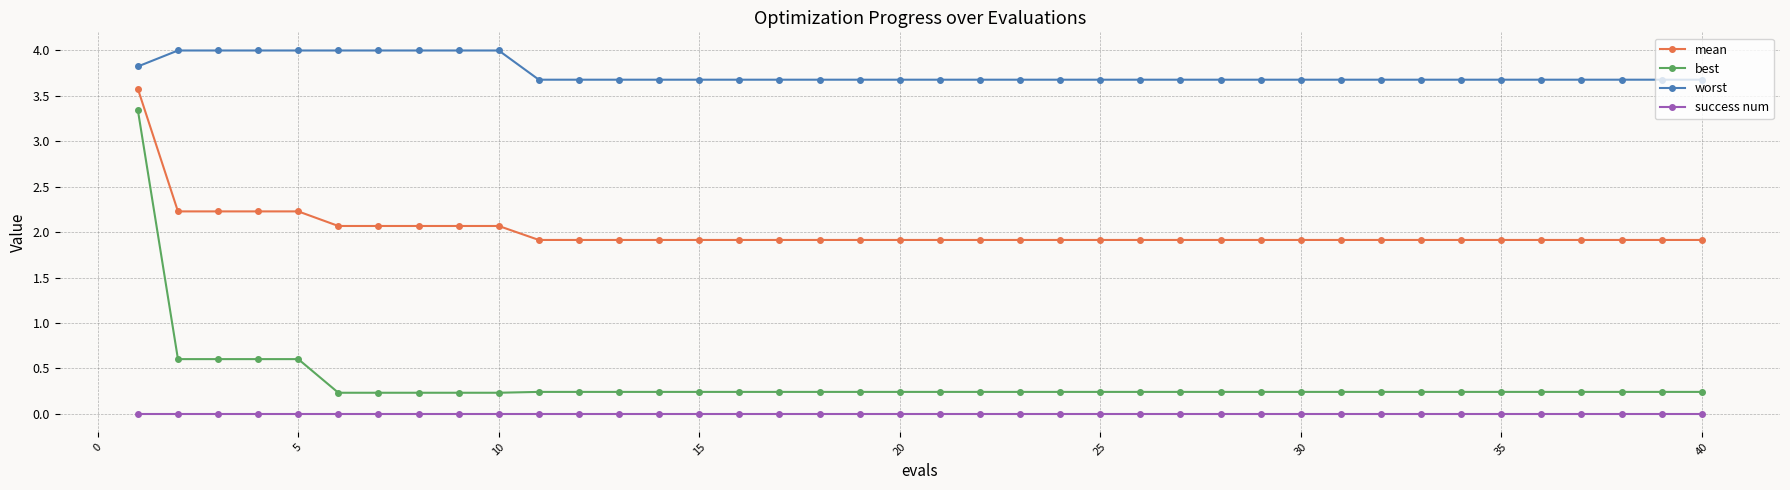

Rank the series by their maximum value, from highest to lowest.

worst, mean, best, success num